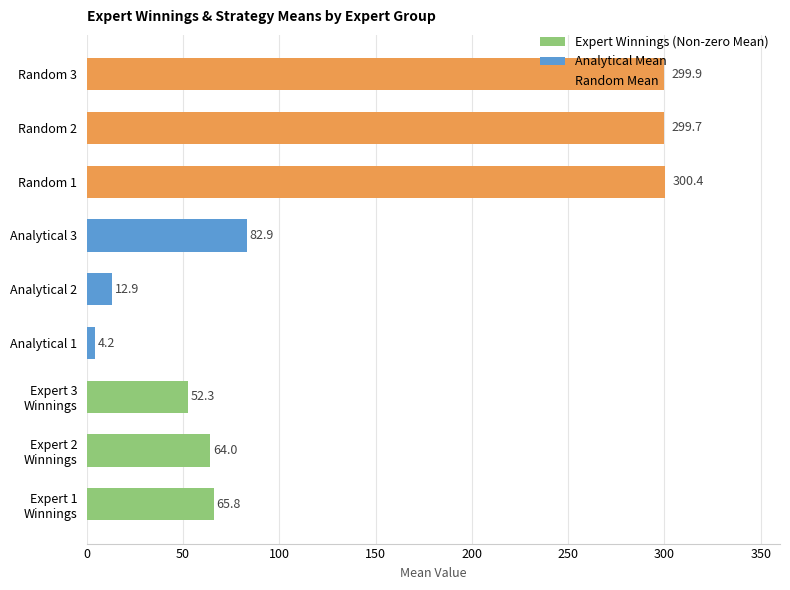

Rank the series by their maximum value, from lowest to highest.

Expert Winnings (Non-zero Mean), Analytical Mean, Random Mean